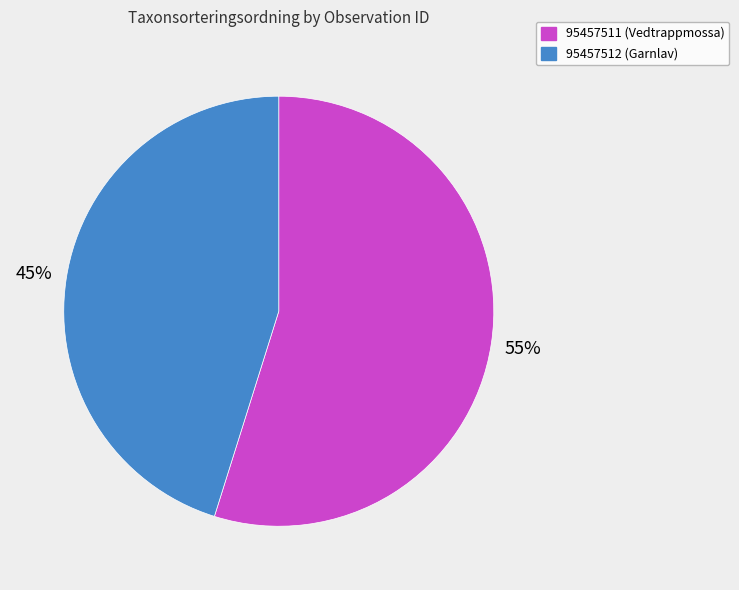

Which has a higher value, 95457511 (Vedtrappmossa) or 95457512 (Garnlav)?

95457511 (Vedtrappmossa)